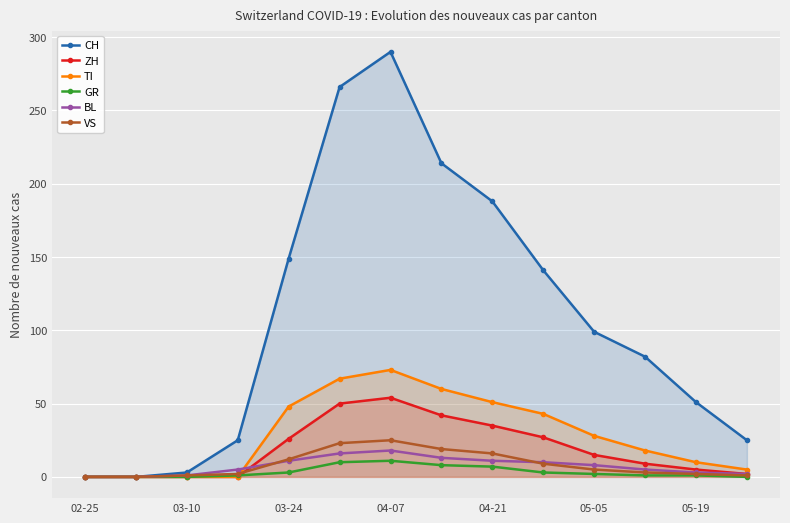

True or false: BL has more than 0 interior local peaks.

True